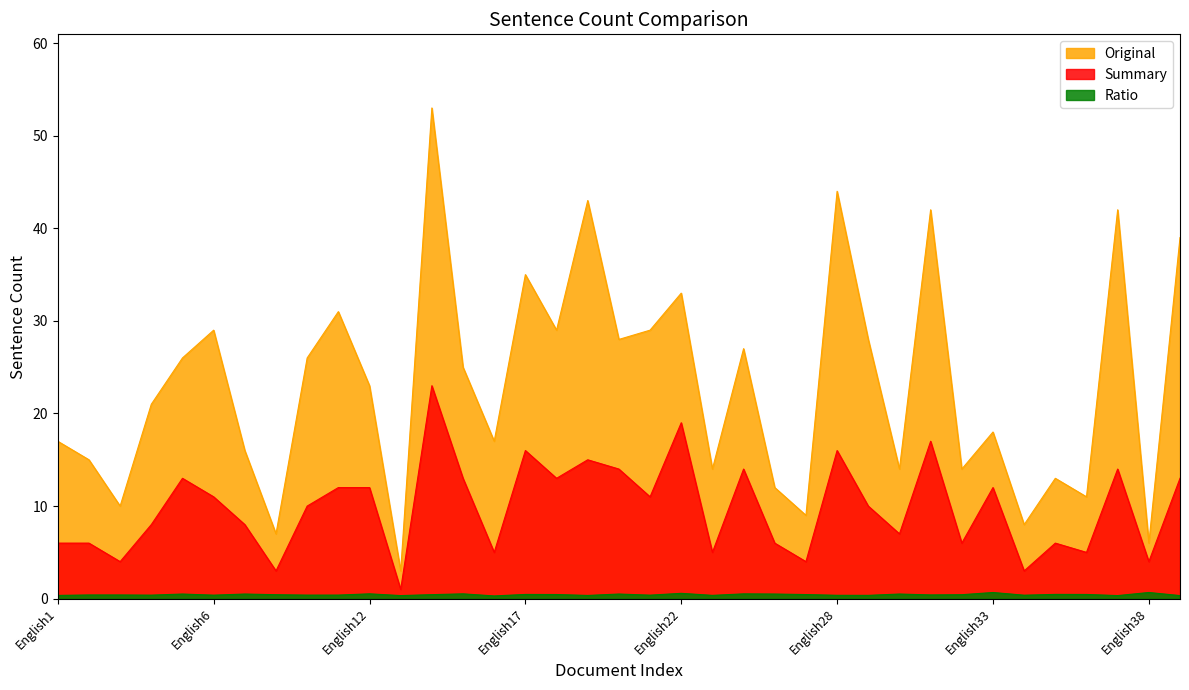

How many series are shown in this chart?

3